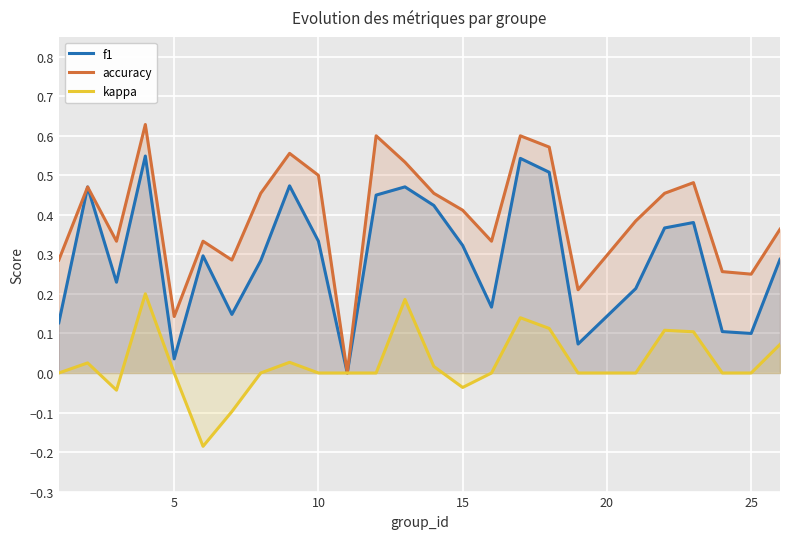

What is the difference between the maximum and minimum values in the accuracy series?

0.6